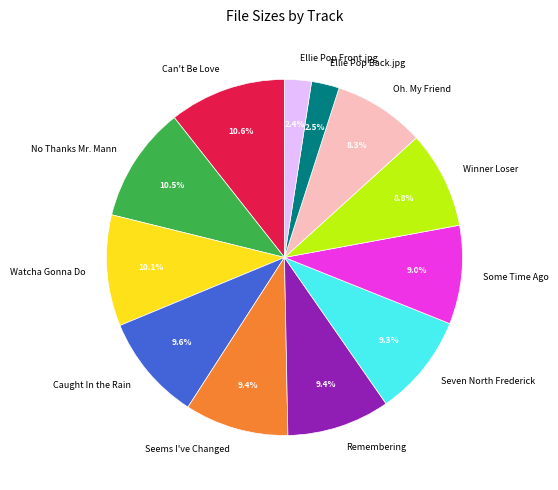

What portion of the pie excludes Remembering?

90.6%